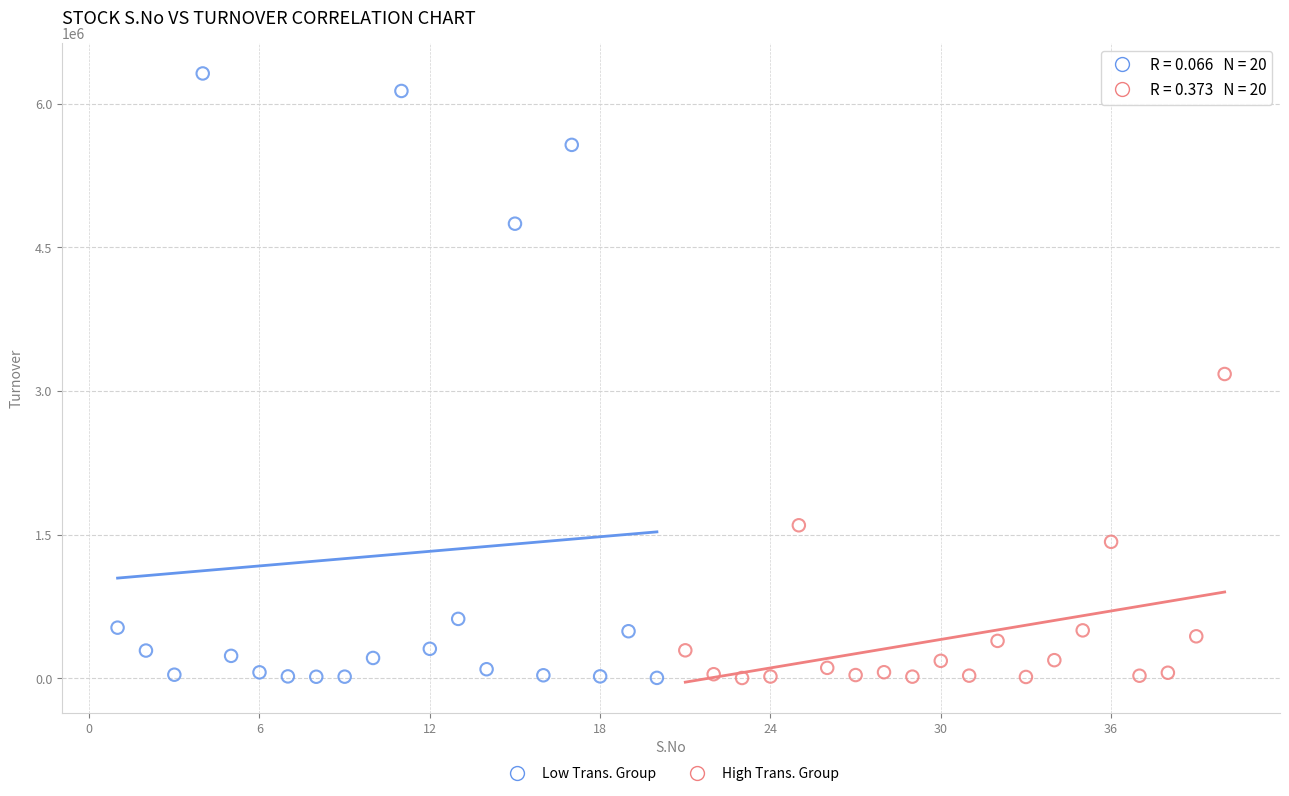

Which series has the largest Y range (max minus min)?

Low Trans. Group